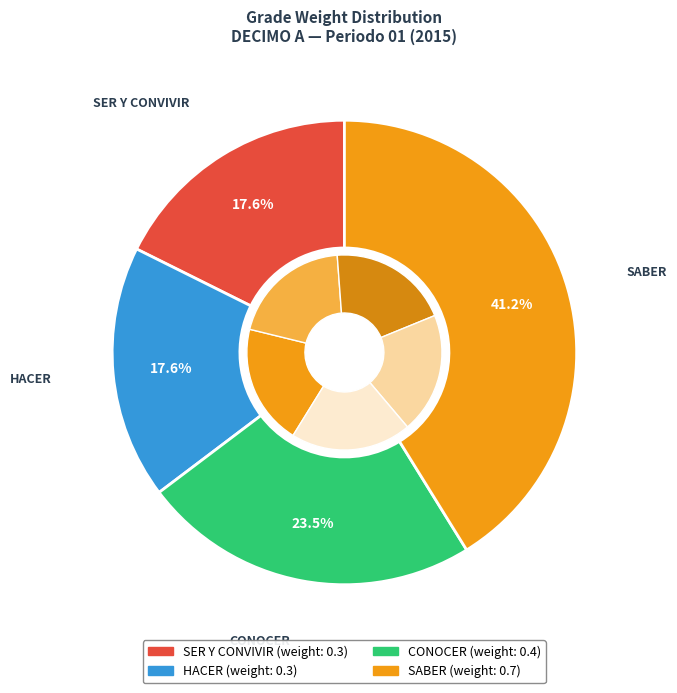

Which category has the smallest portion of the pie?

SER Y CONVIVIR